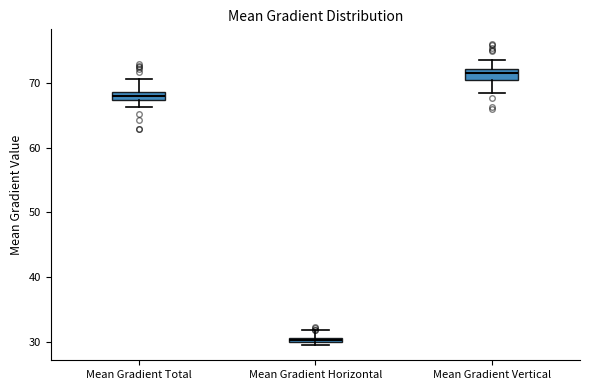

Which box has the lowest median line?

Mean Gradient Horizontal